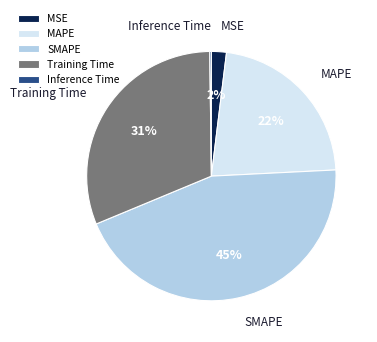

To the nearest percent, what is the average slice percentage?

20%